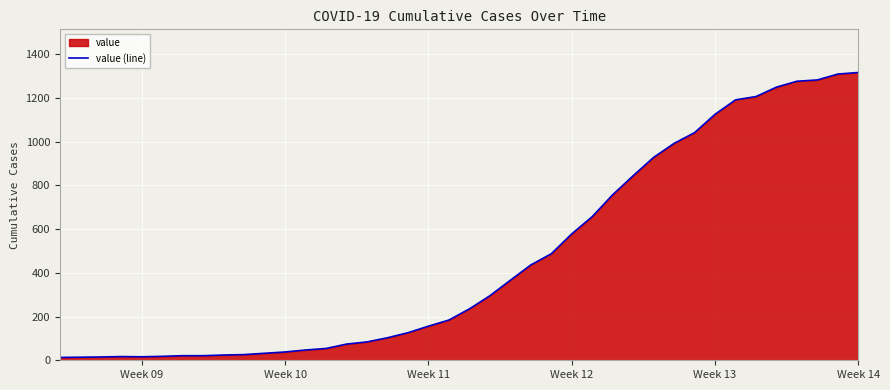

What is the difference between the maximum and minimum values?

1303